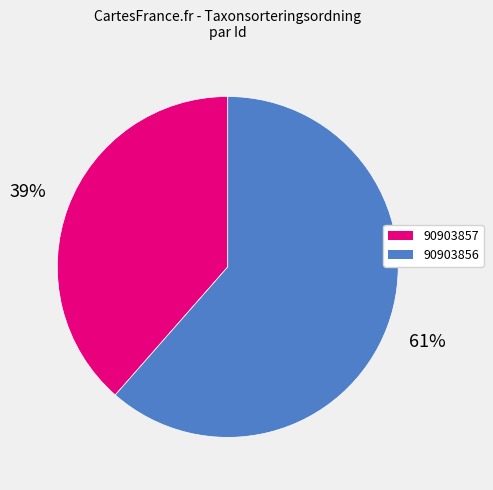

What percentage is the 90903856 slice, to the nearest percent?

61%